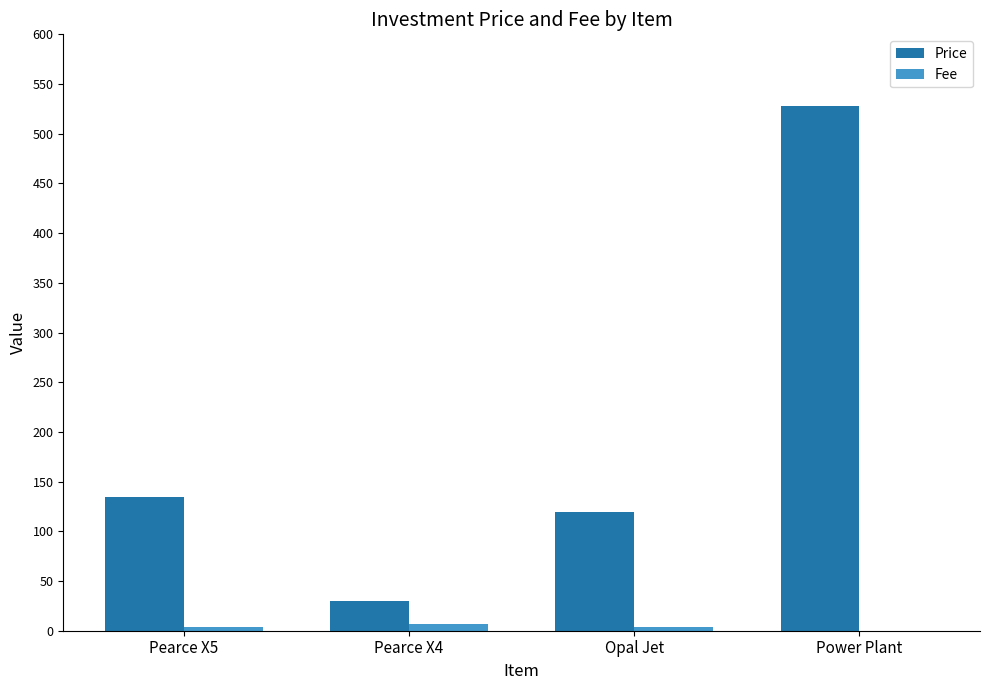

Which category has the highest value across all series?

Power Plant